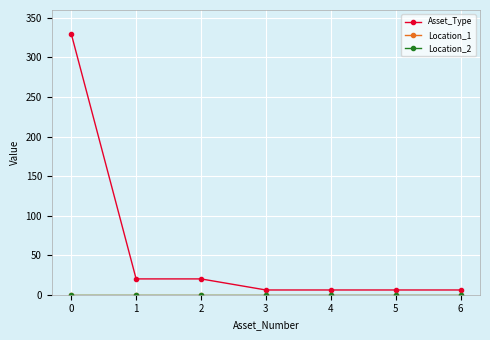

Reading left to right, extract all data points from this chart.

Asset_Type: 0=330	1=20	2=20	3=6	4=6	5=6	6=6
Location_1: 0=0	1=0	2=0	3=0	4=0	5=0	6=0
Location_2: 0=0	1=0	2=0	3=0	4=0	5=0	6=0